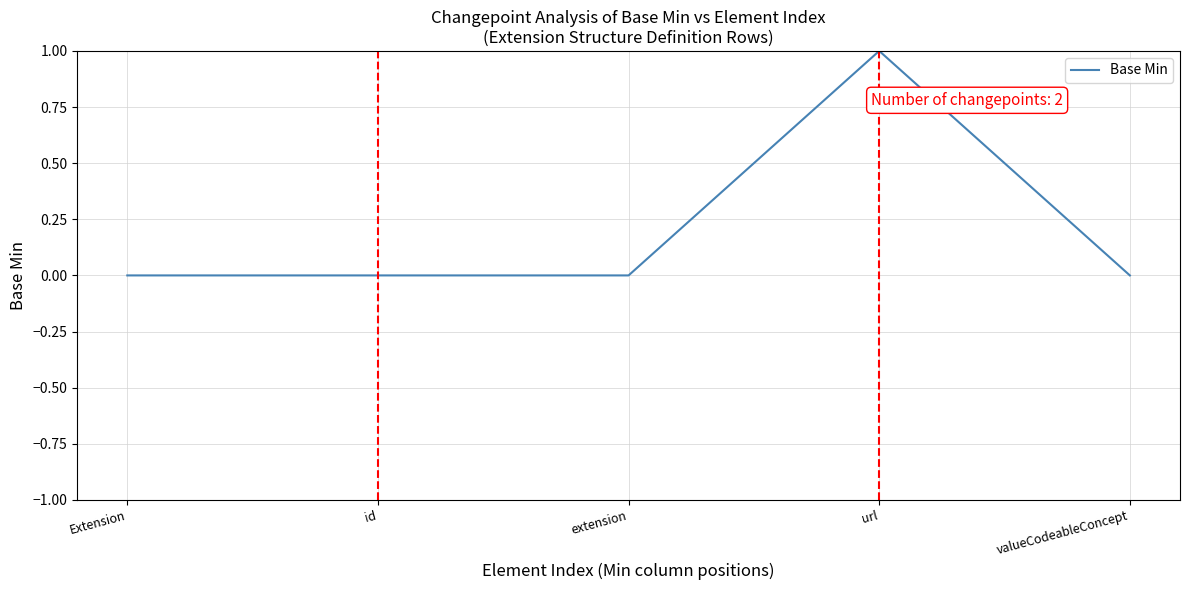

True or false: the data shows 0 at url.

False